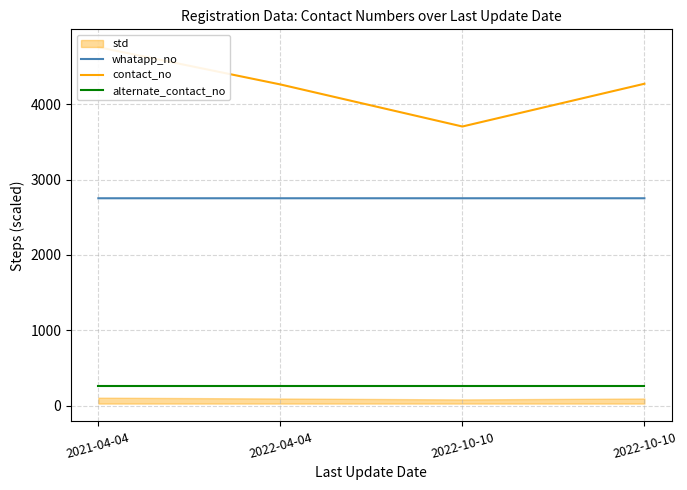

At how many categories does at least one series exceed 369?

4